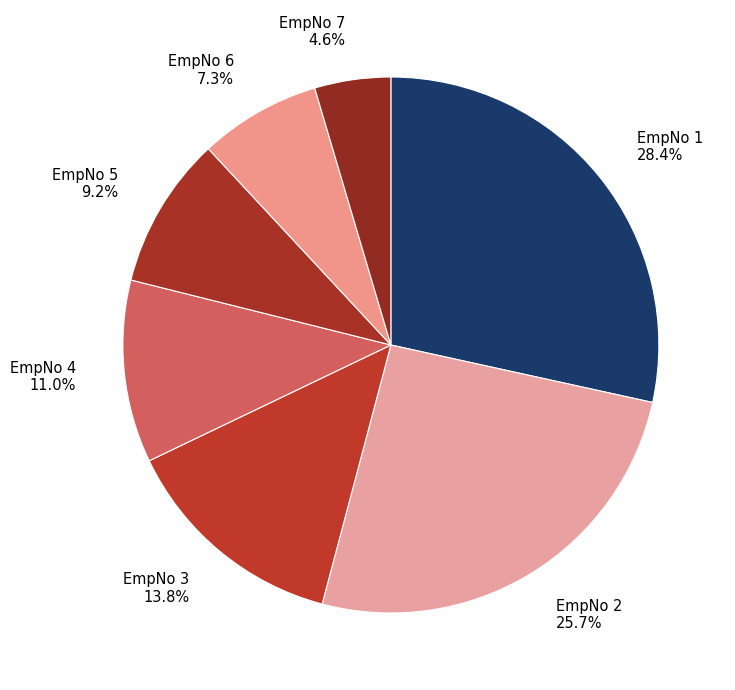

Approximately how many times larger is the value at EmpNo 1 28.4% compared to EmpNo 5 9.2%?

3.1